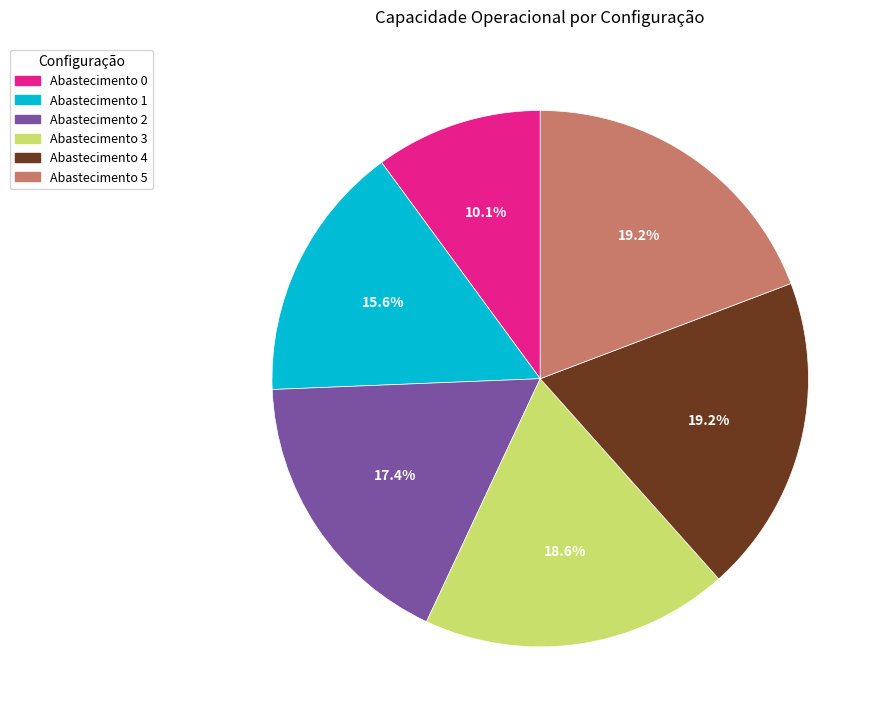

Does any single category account for the majority?

No